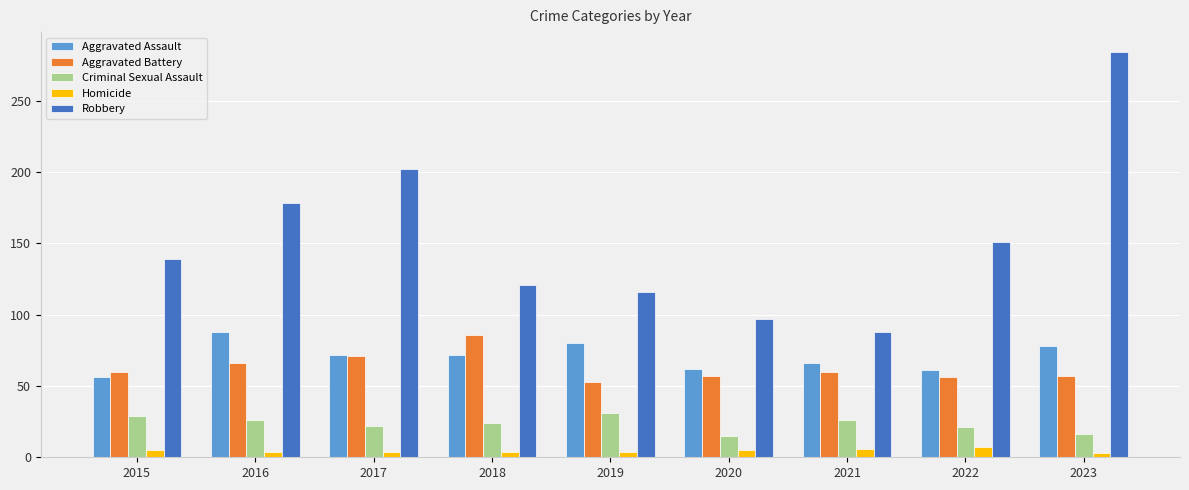

Which series has the widest spread of values?

Robbery